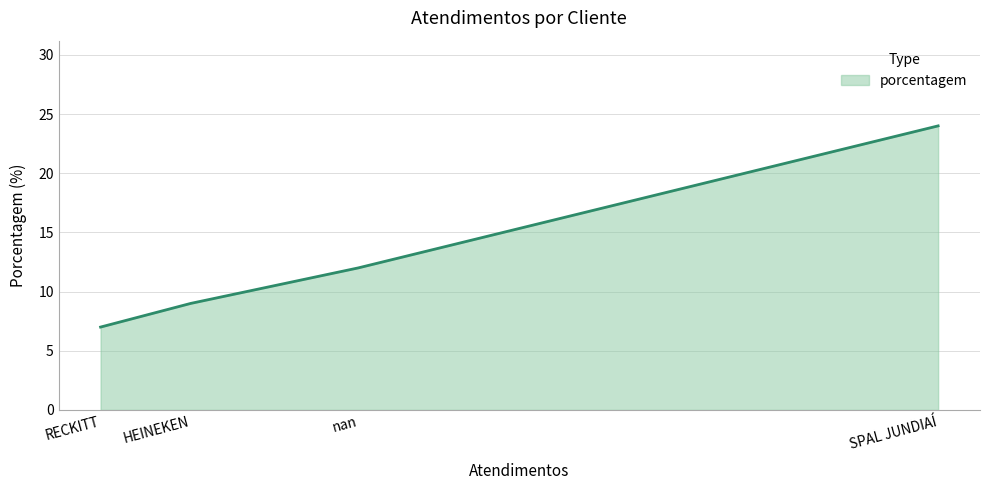

The value at HEINEKEN is 4. True or false?

False